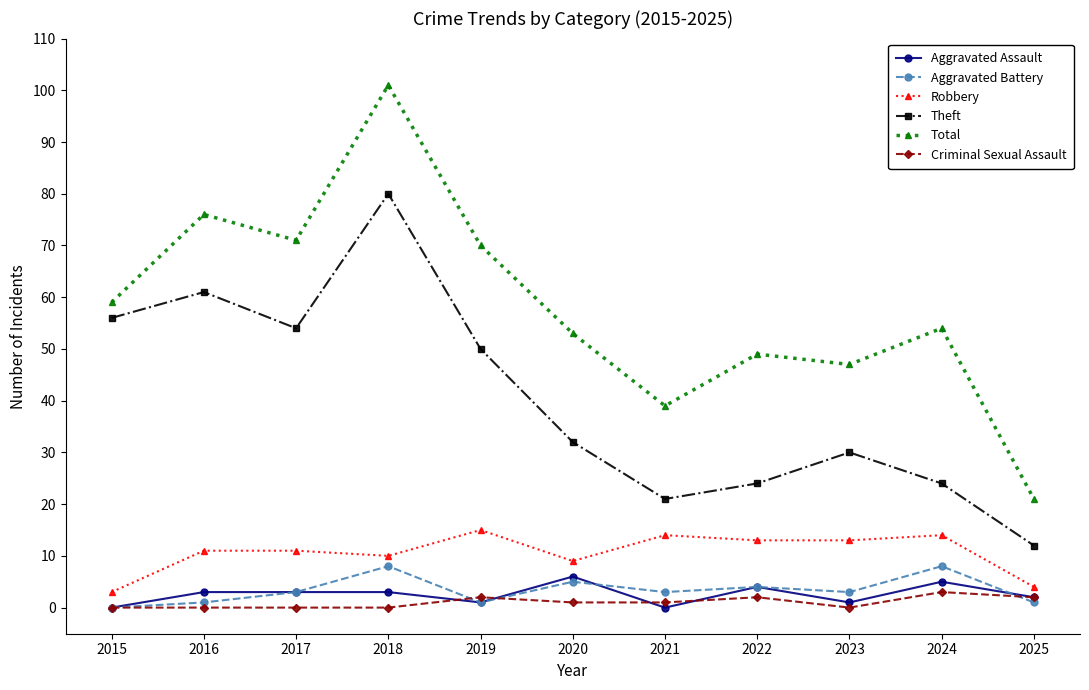

What value does the Aggravated Battery series have at 2017?

3